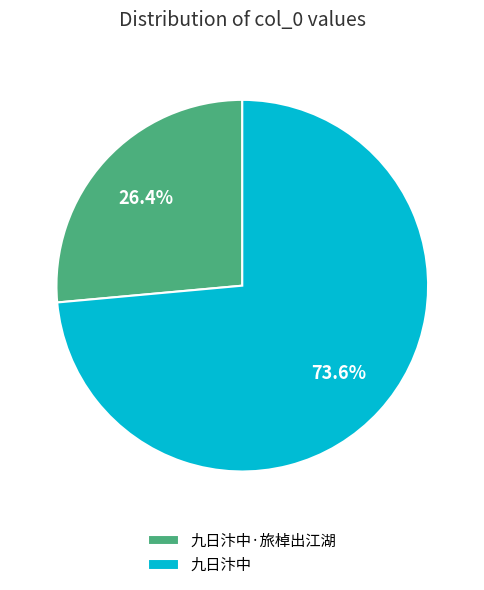

Count the number of slices in the pie.

2